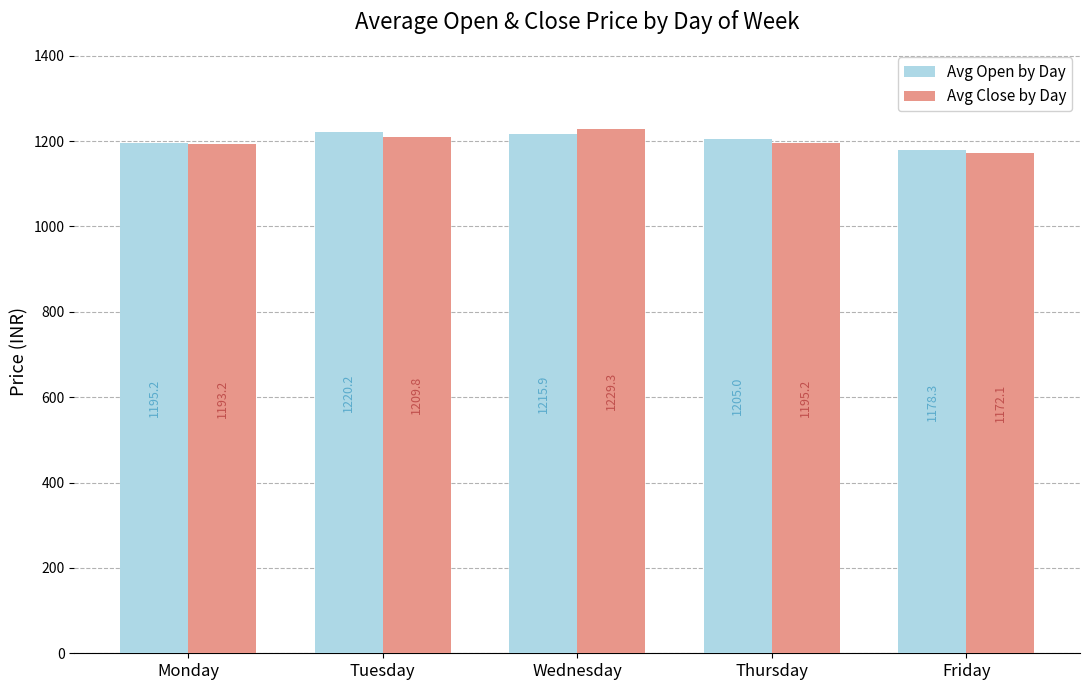

The Avg Close by Day series shows 1846.0 at Monday. True or false?

False